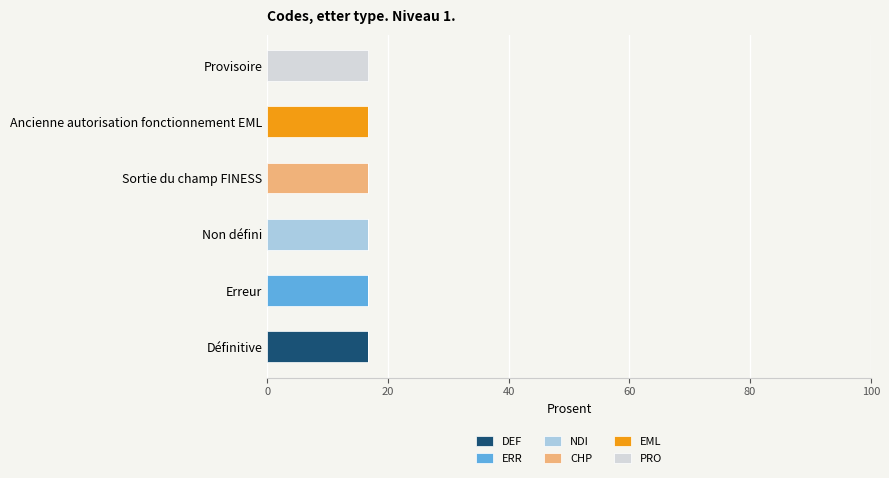

Count the number of data series in this chart.

6